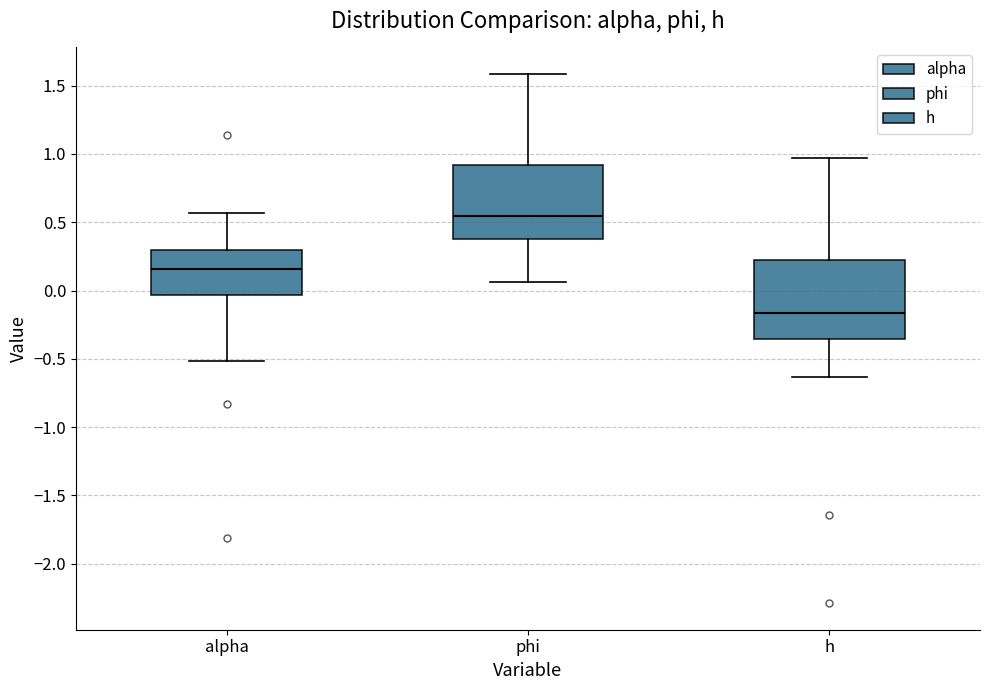

Reading left to right, transcribe this box plot: for each box, give where its median line is, the range the box spans, and where its two whiskers end, as read against the y-axis. The values are not printed on the chart, so give them approximately, as read against the axis.

alpha: median 0.15, box -0.05 to 0.30, whiskers -0.50 to 0.55
phi: median 0.55, box 0.40 to 0.90, whiskers 0.05 to 1.60
h: median -0.15, box -0.35 to 0.25, whiskers -0.65 to 0.95